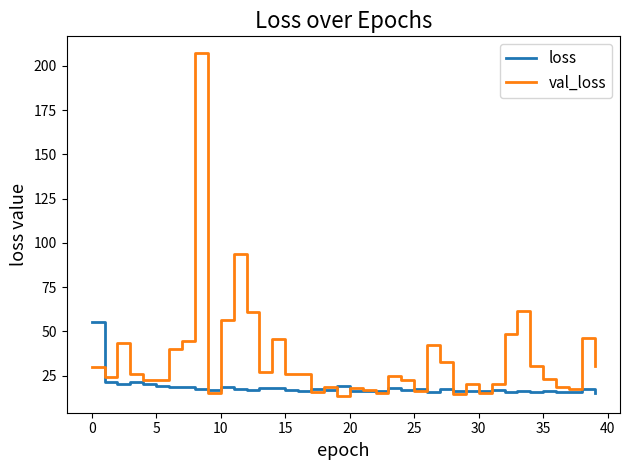

Does the chart display data point markers on the line(s)?

No